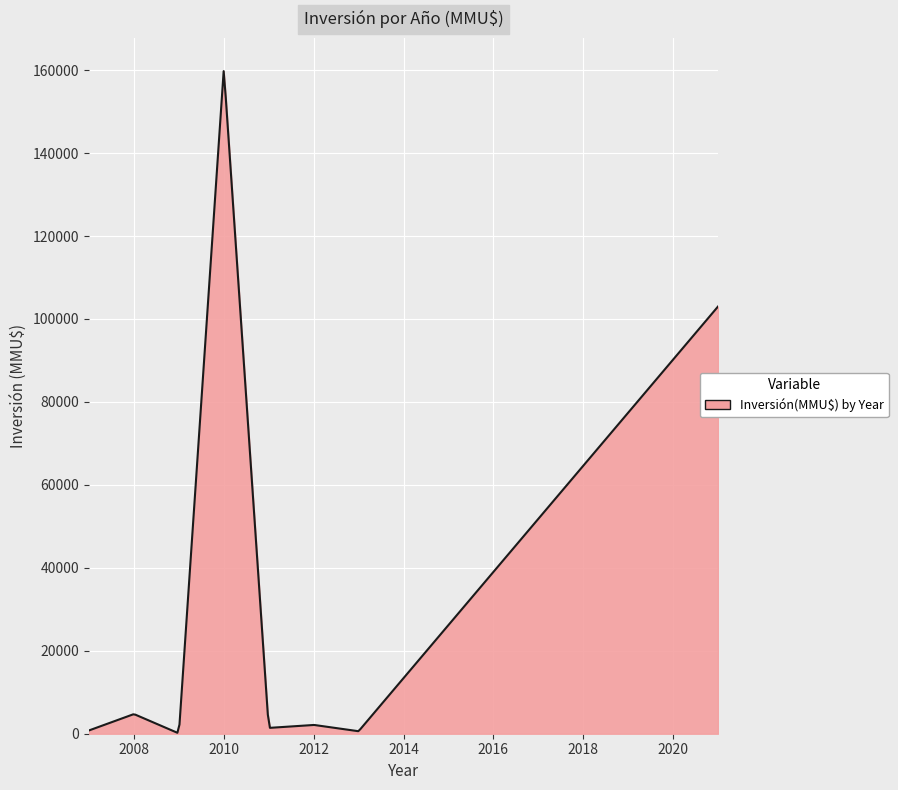

What is the difference between the maximum and minimum values?

159536.0